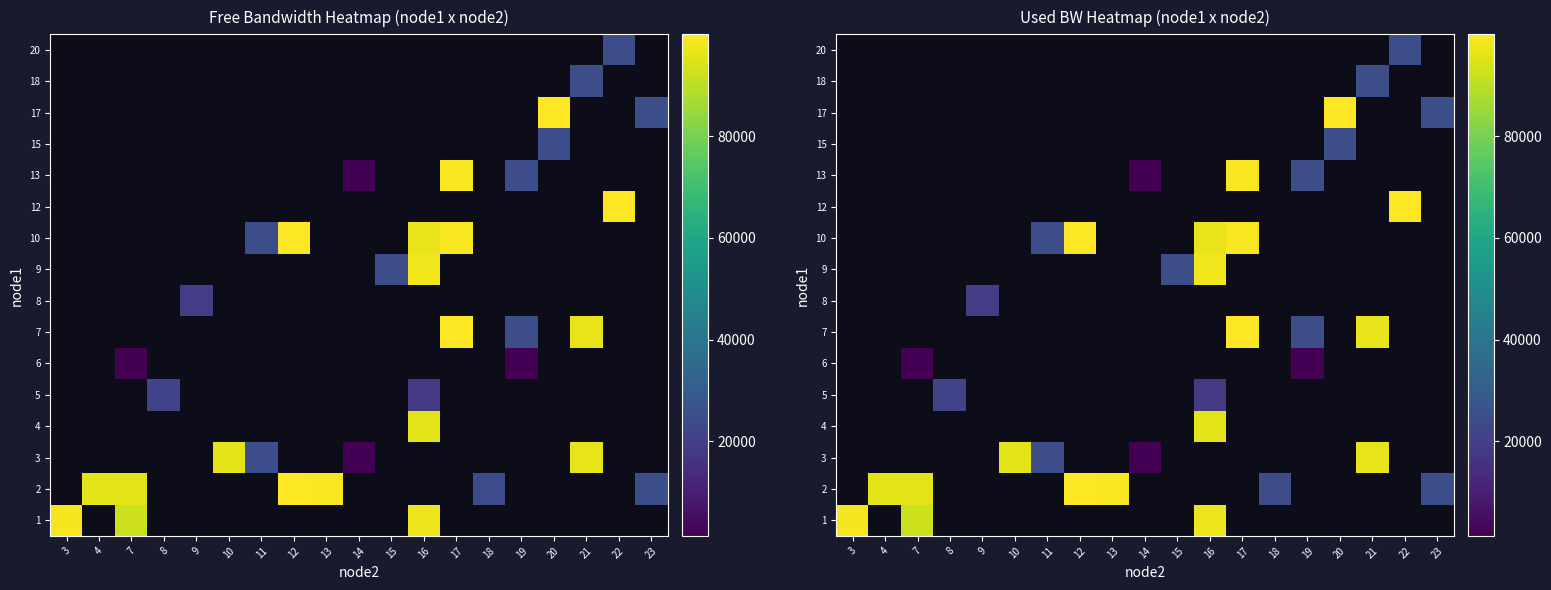

At 3, list the series in order from smallest to largest.

1, 2, 3, 4, 5, 6, 7, 8, 9, 10, 12, 13, 15, 17, 18, 20